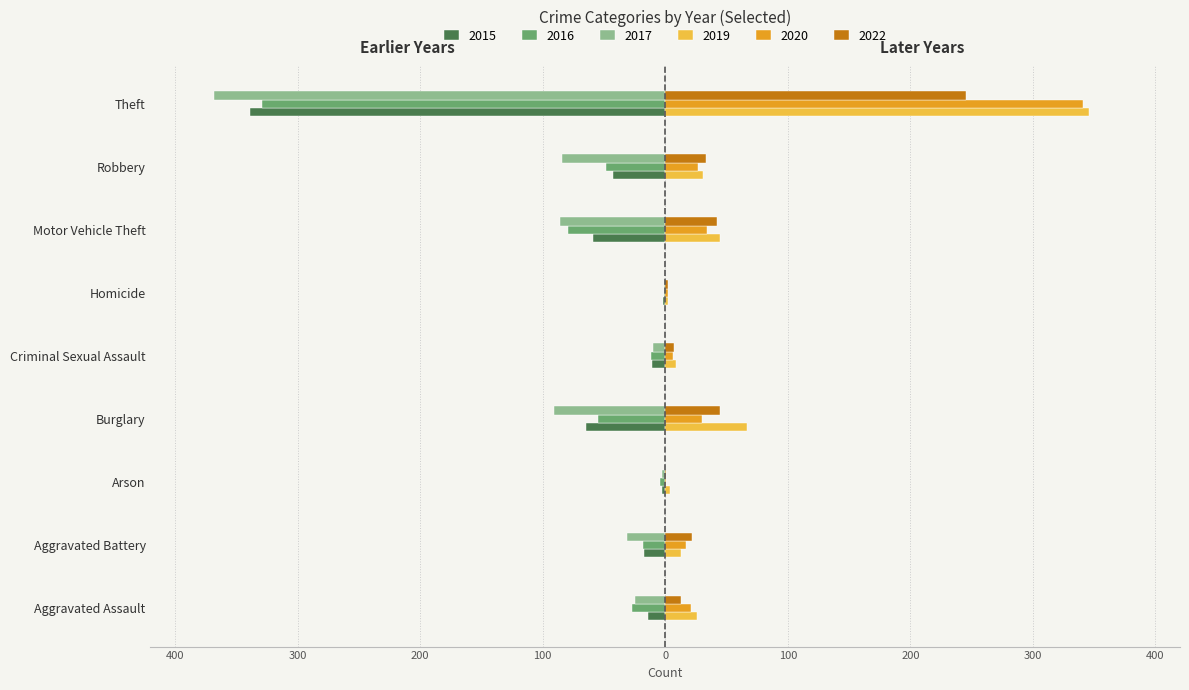

What are all the series names shown in the legend?

2015, 2016, 2017, 2019, 2020, 2022